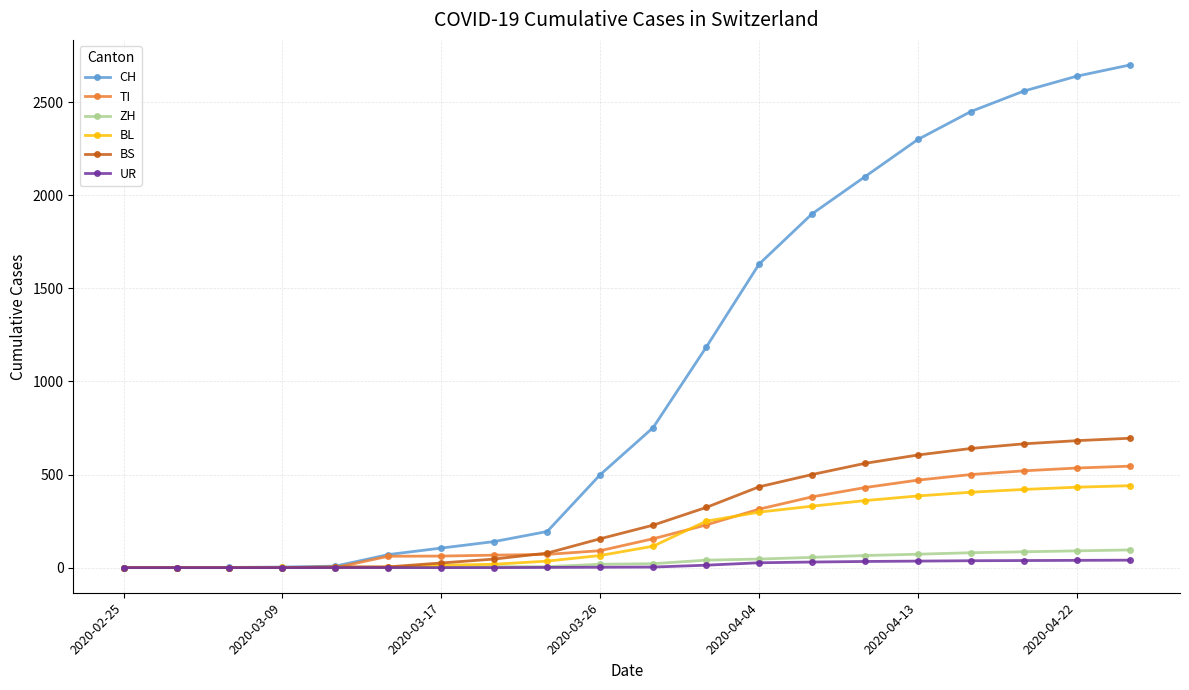

Count the number of categories in the chart.

20